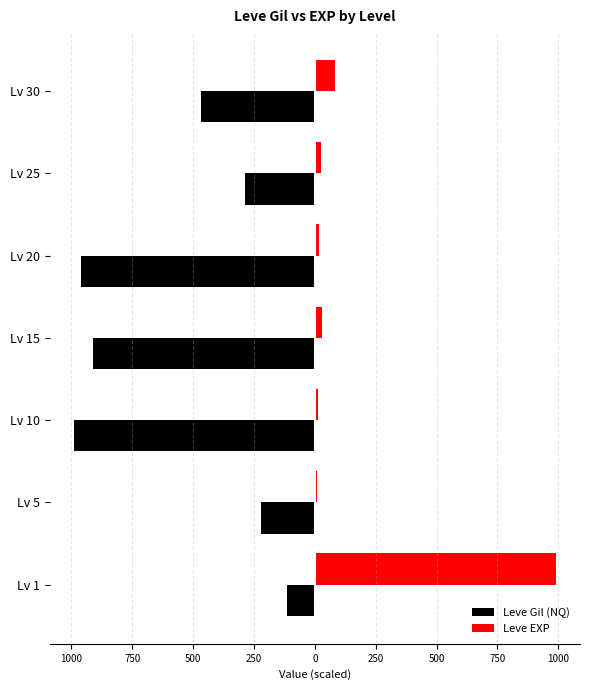

What is the value of the Leve EXP bar at the 3rd from the left?

14.1